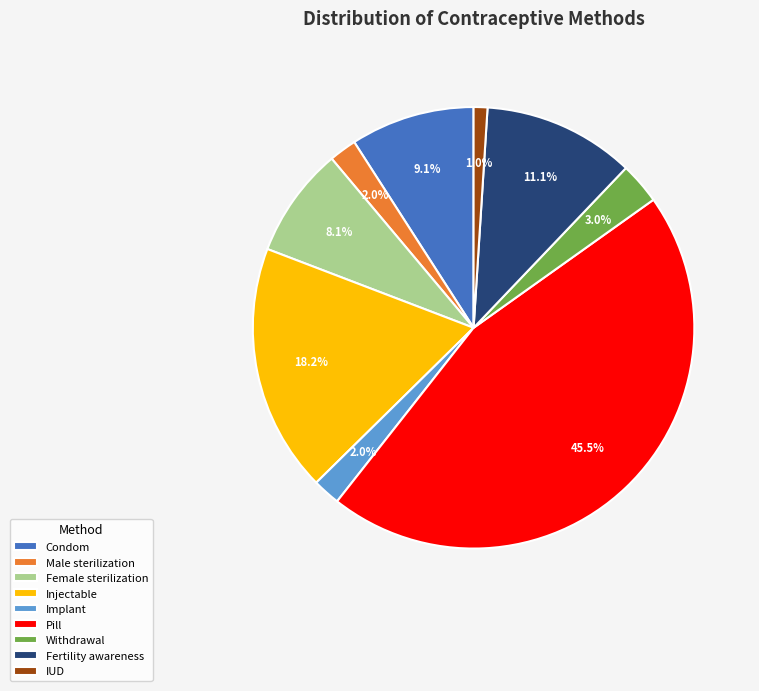

Which category has the biggest portion of the pie?

Pill